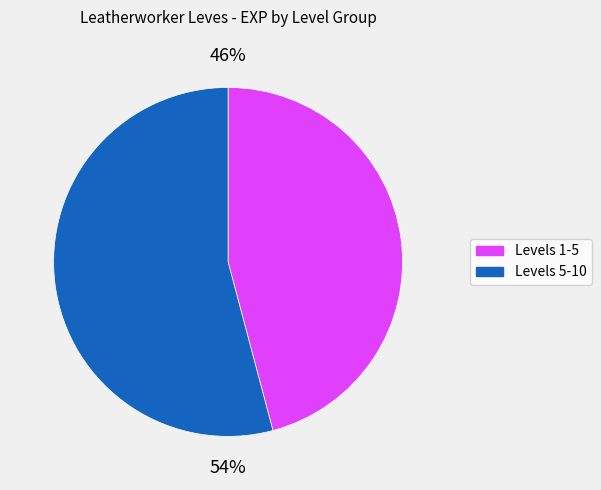

To the nearest percent, what is the difference between the largest and smallest slice percentages?

8%